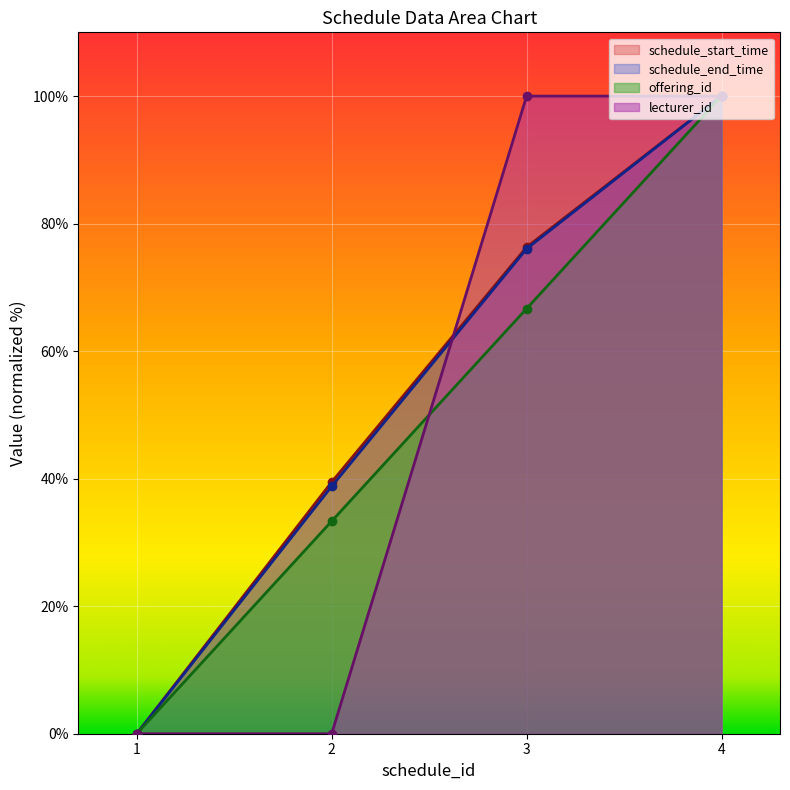

Is it true that lecturer_id equals 0.0 at 2?

True